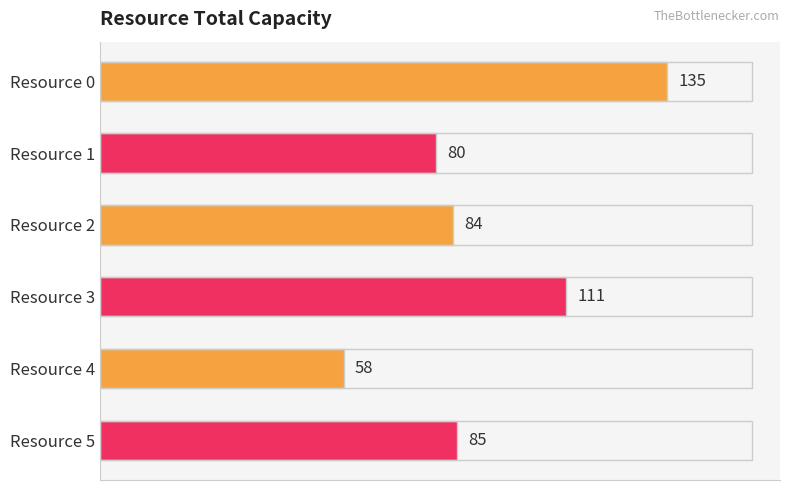

Reading bottom to top, what are all the values shown in this chart?

85	58	111	84	80	135